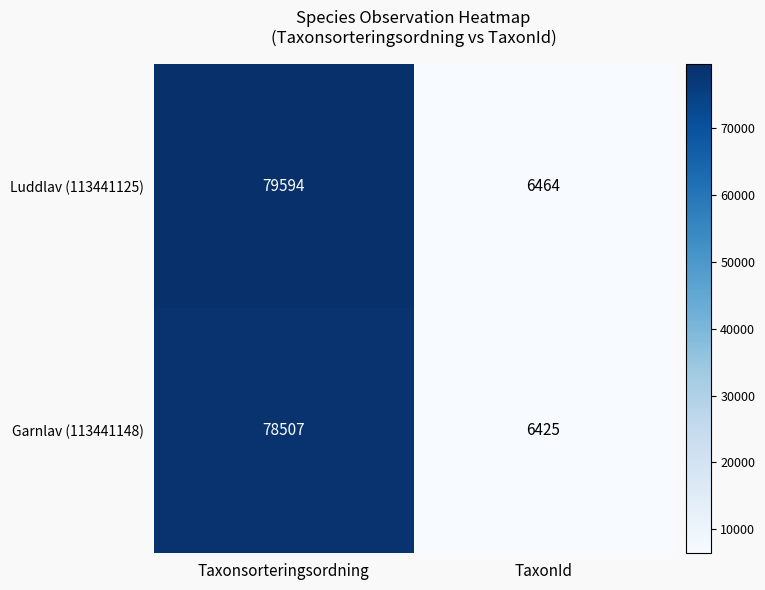

What is the minimum value shown in the chart?

6425